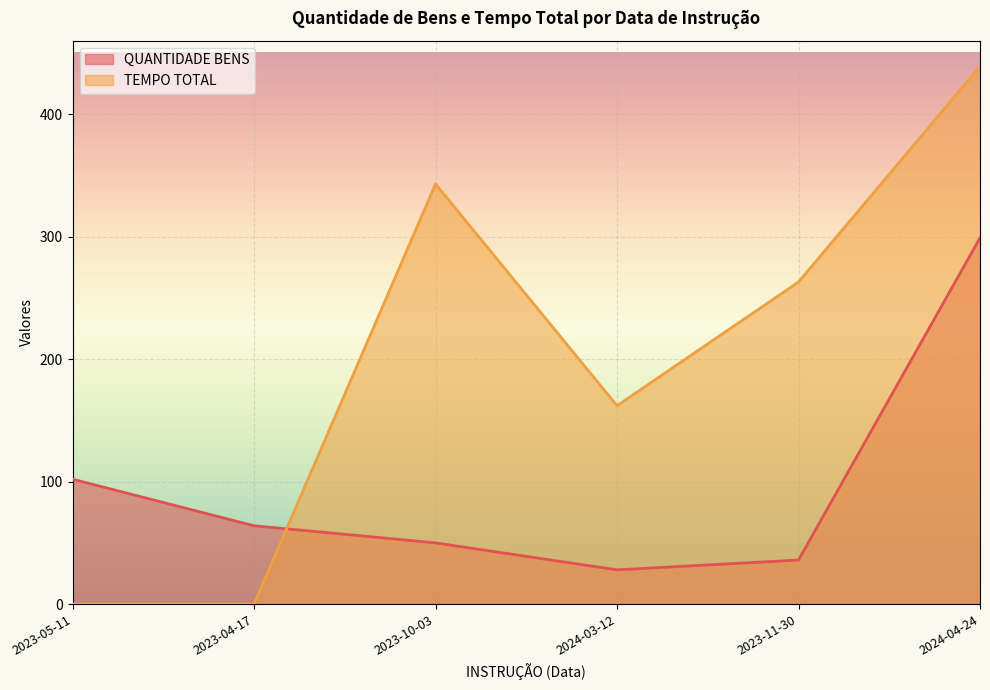

Reading left to right, extract all data points from this chart.

QUANTIDADE BENS: 2023-05-11=102	2023-04-17=64	2023-10-03=50	2024-03-12=28	2023-11-30=36	2024-04-24=299
TEMPO TOTAL: 2023-05-11=0	2023-04-17=0	2023-10-03=343	2024-03-12=162	2023-11-30=263	2024-04-24=439